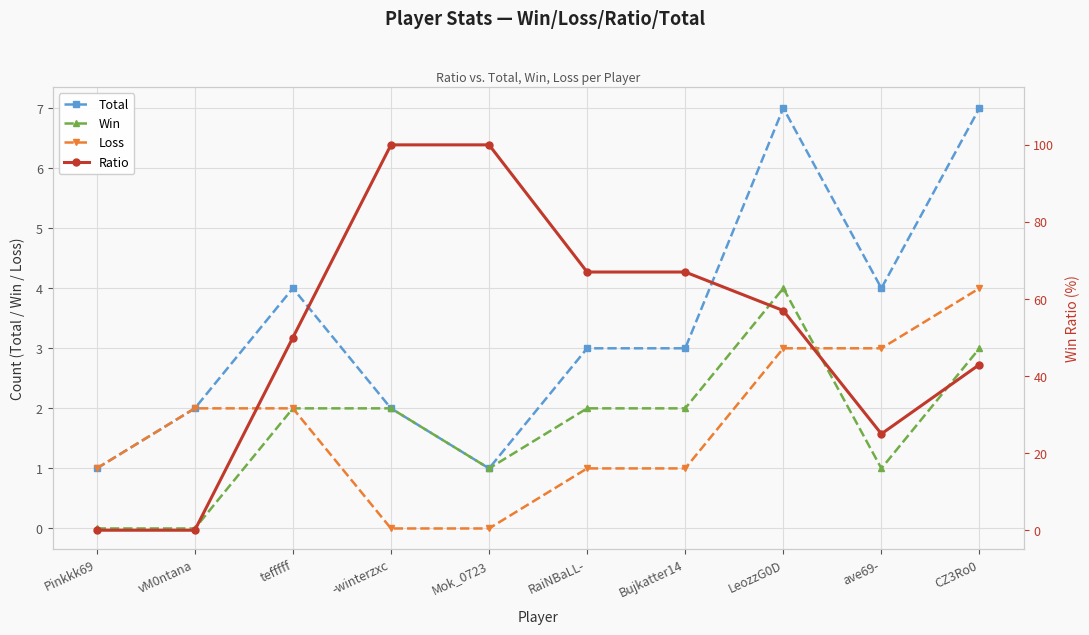

What is the total value across all series at ave69-?

33